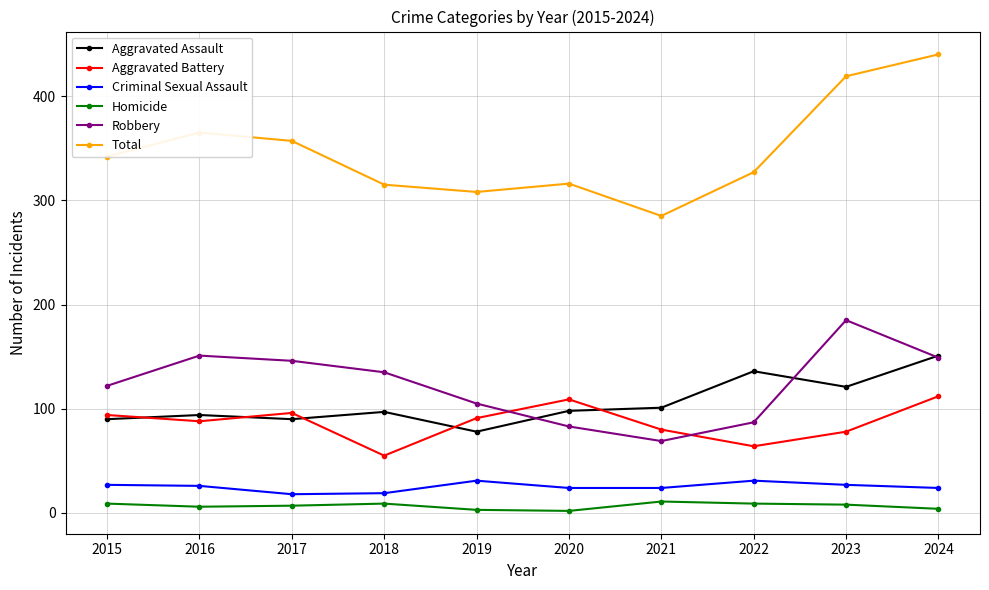

At which label does Robbery reach its peak?

2023